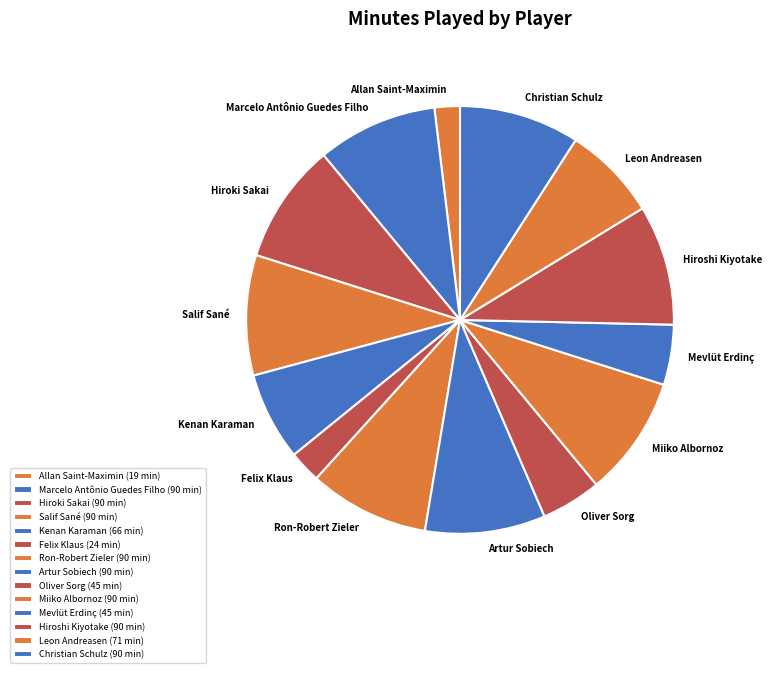

Do Mevlüt Erdinç and Allan Saint-Maximin together represent more than half of the pie?

No